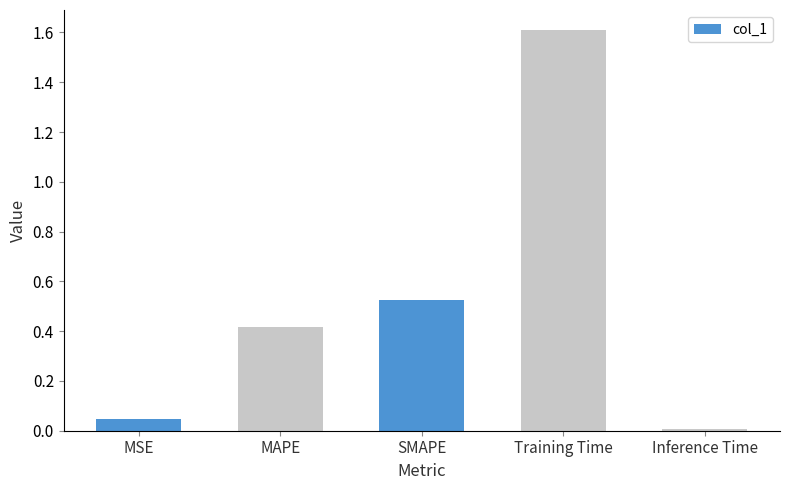

List the labels in order of value, smallest first.

Inference Time, MSE, MAPE, SMAPE, Training Time